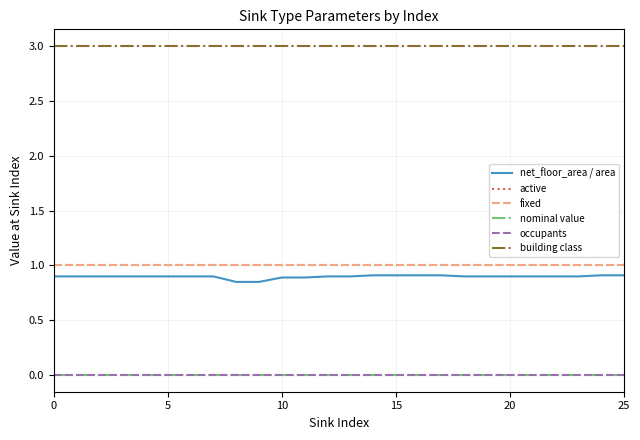

Does the chart have visible grid lines?

Yes